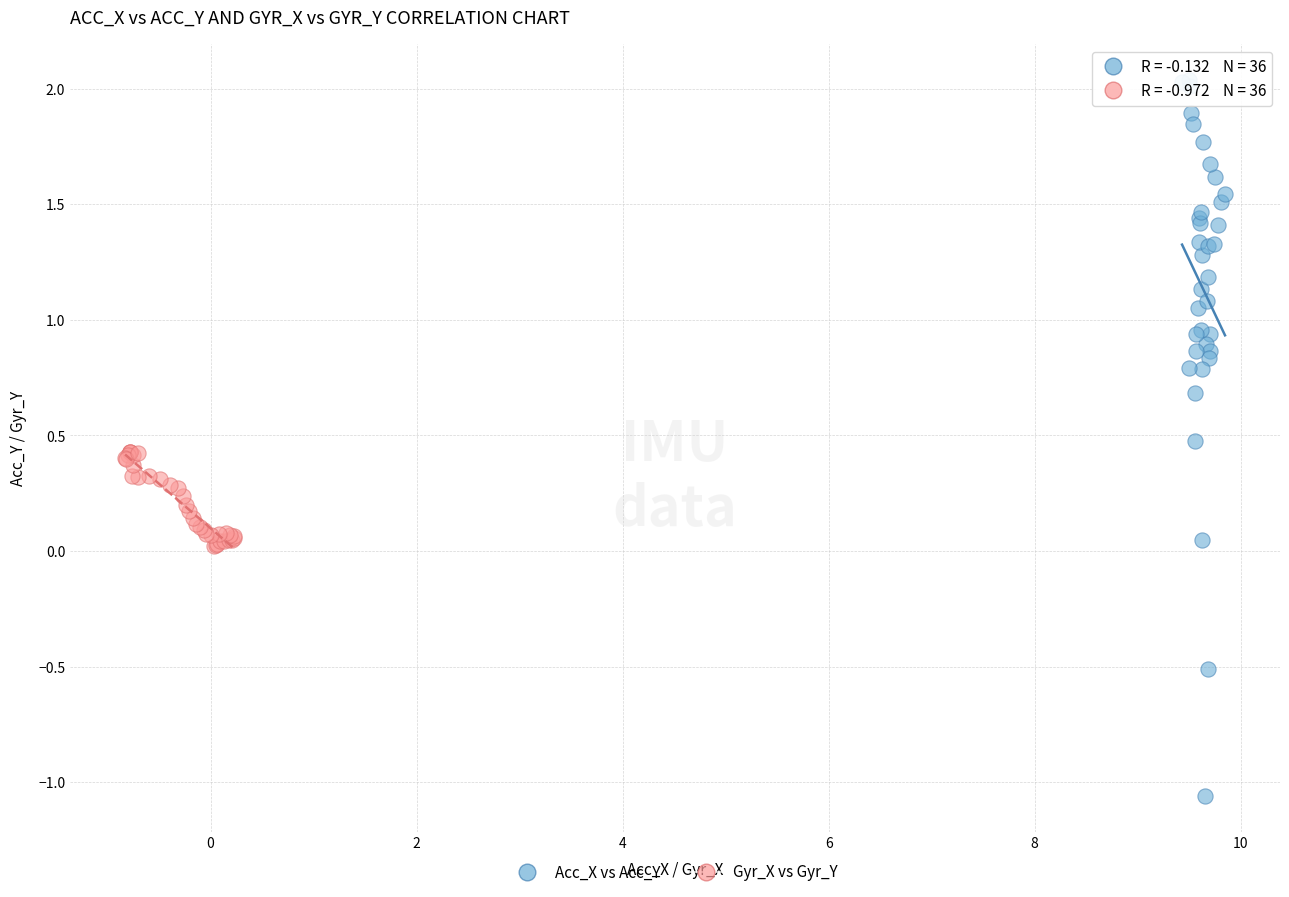

Which series reaches the minimum Y coordinate?

Acc_X vs Acc_Y